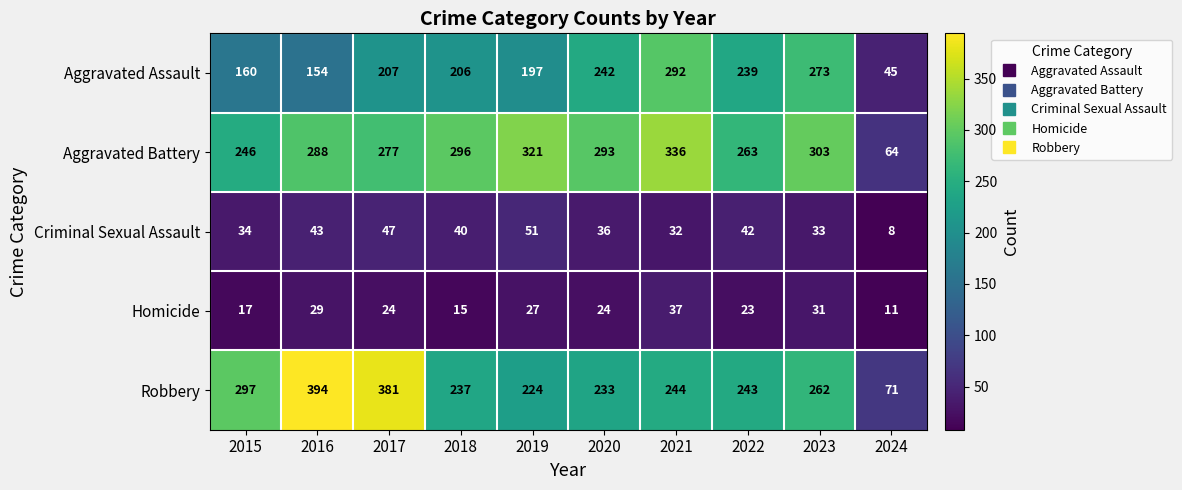

At which label does Robbery reach its peak?

2016